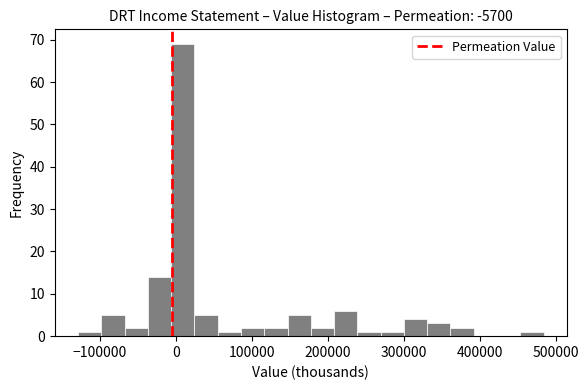

Around what value on the x-axis is the tallest bar? Give the approximate position of its centre, as read against the axis.

10000